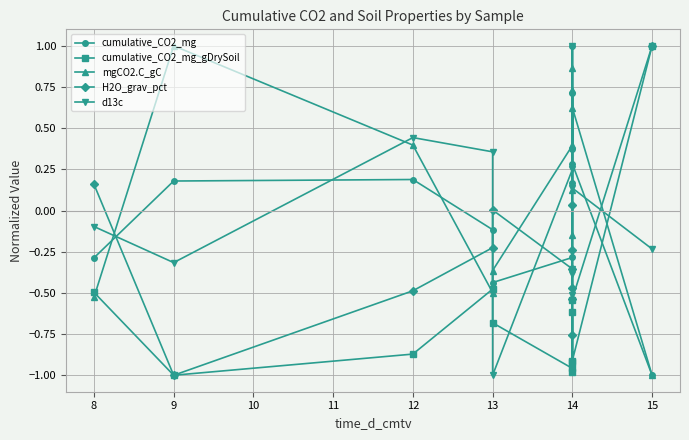

How many interior local valleys does the mgCO2.C_gC series have?

3